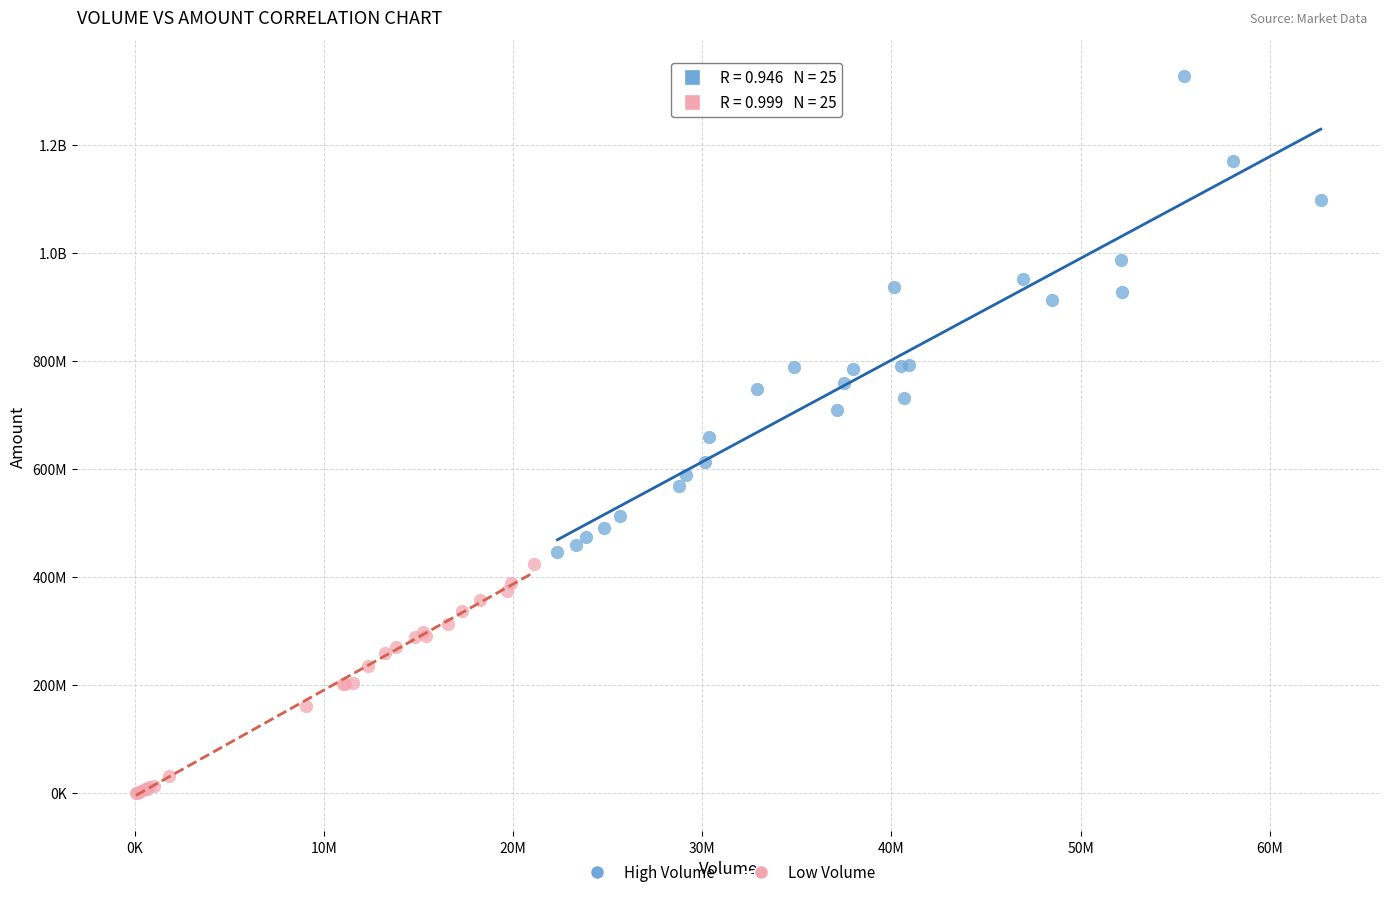

What are all the series names shown in the legend?

High Volume, Low Volume